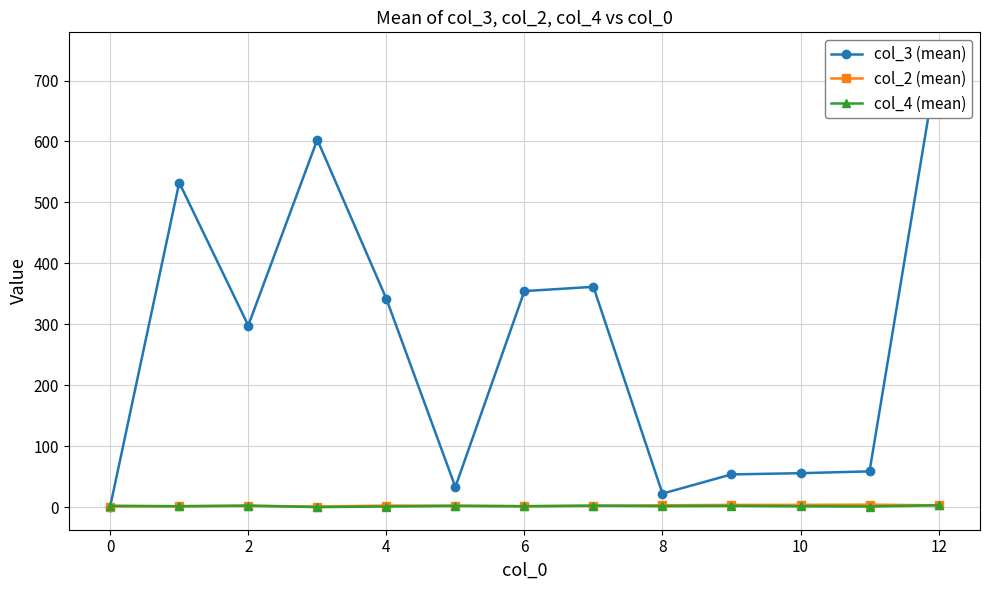

Where is the first local minimum for col_2 (mean)?

4